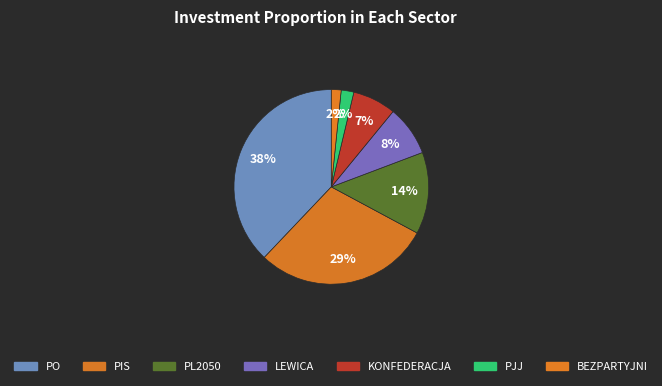

How many segments does this pie chart have?

7